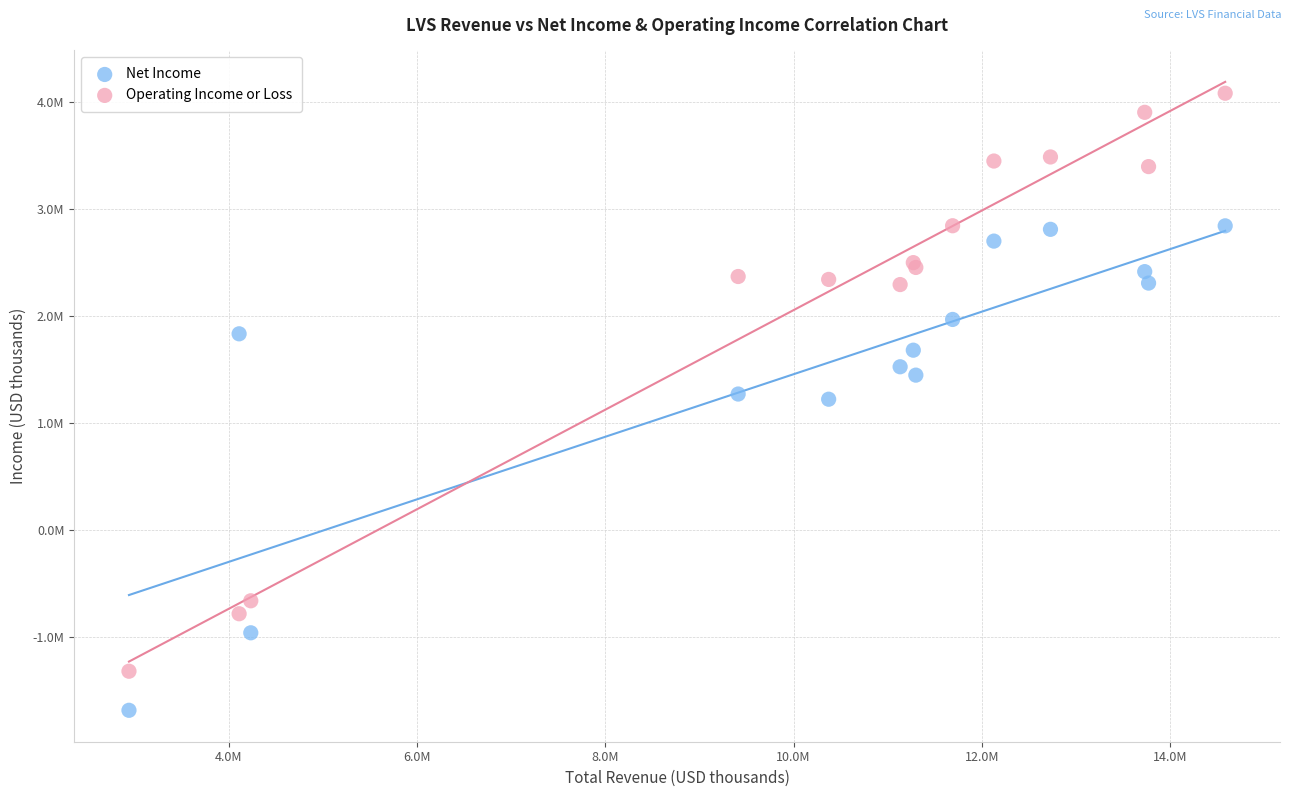

What are all the series names shown in the legend?

Net Income, Operating Income or Loss